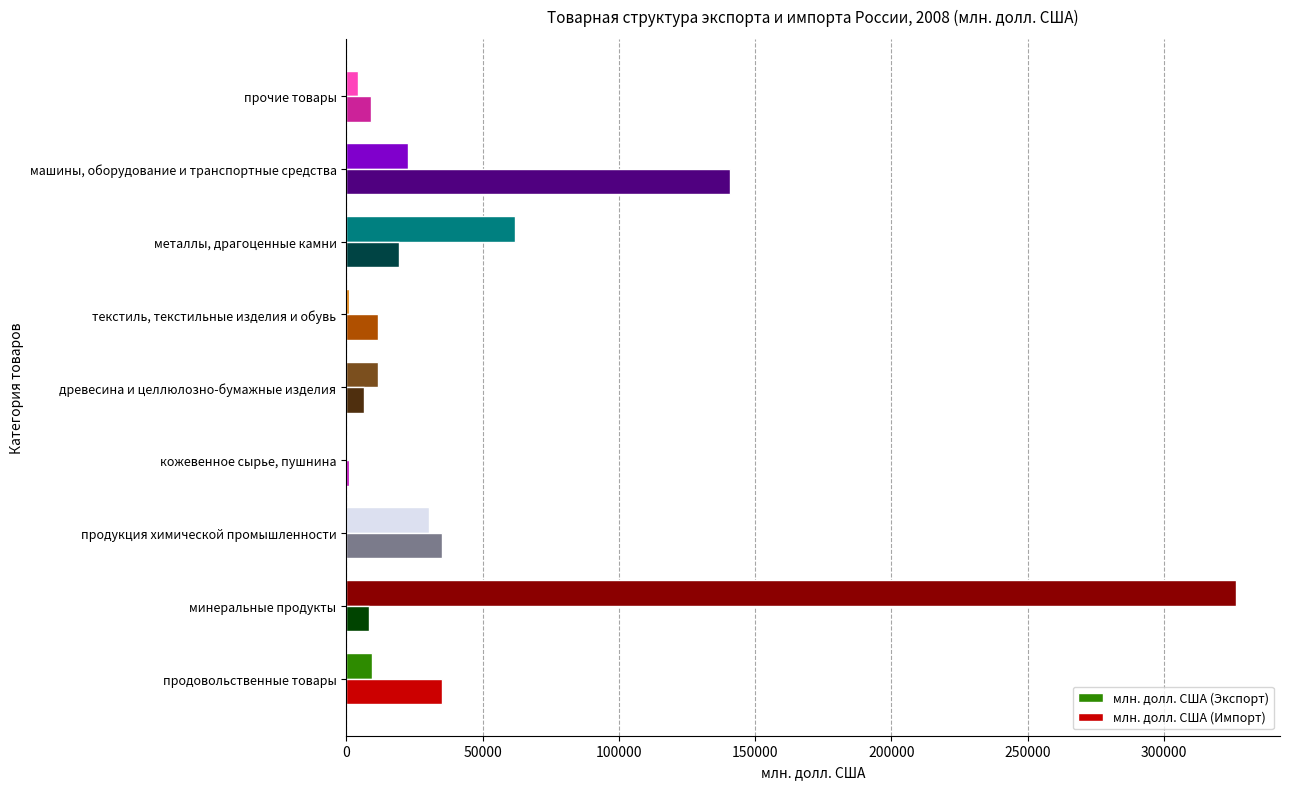

Where is млн. долл. США (Экспорт) nearest to the value 163334?

металлы, драгоценные камни